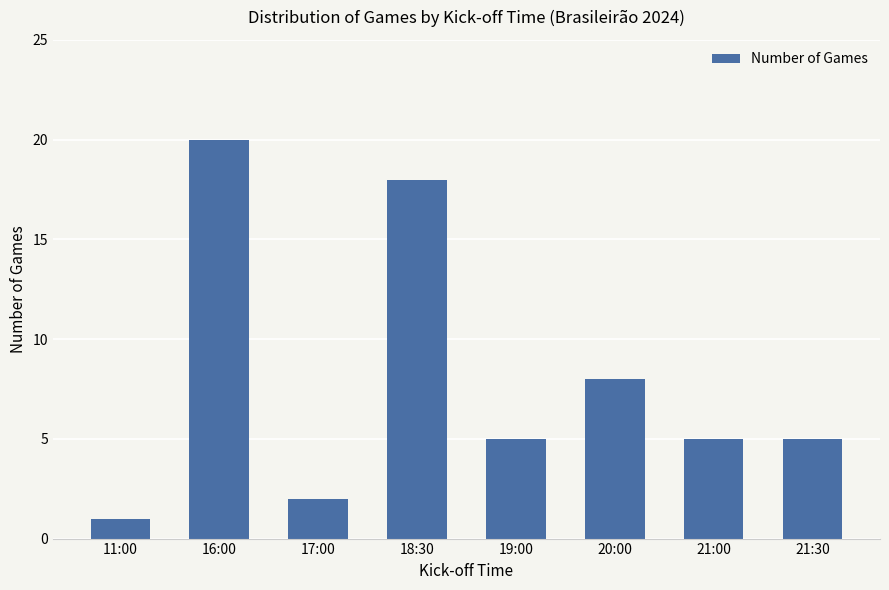

At which label does the data first exceed 5?

16:00